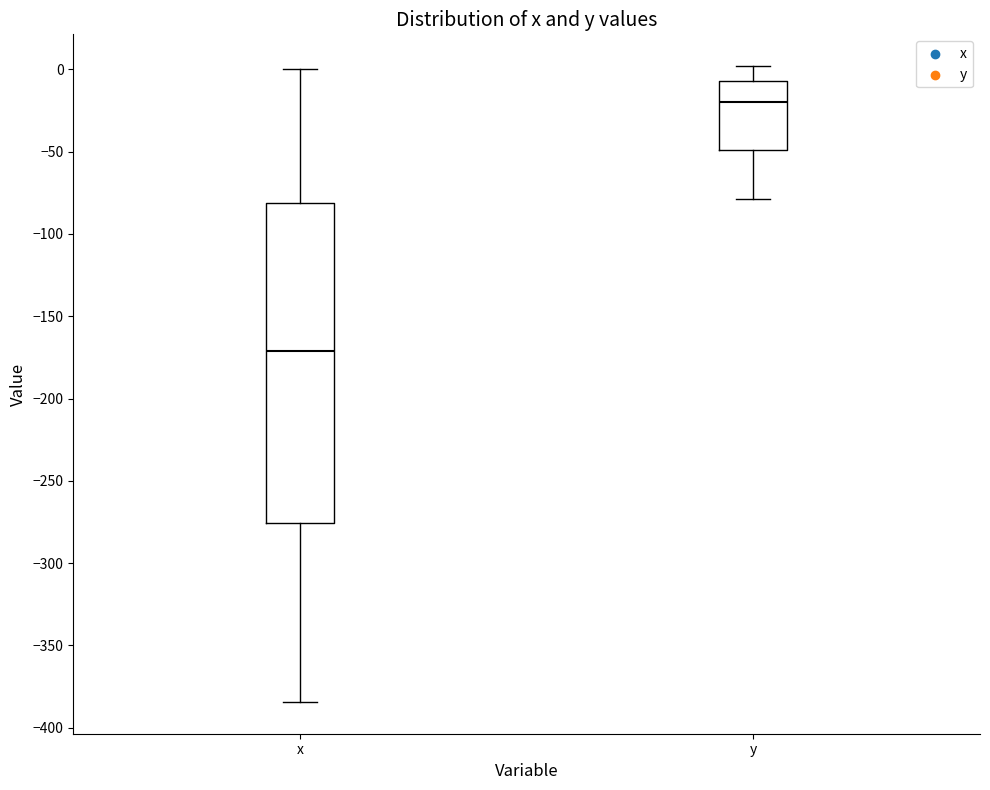

Reading left to right, read every box against the y-axis: the position of its median line, the range the box covers, and the ends of its whiskers. The values are not printed on the chart, so give them approximately, as read against the axis.

x: median -170, box -275 to -80, whiskers -385 to 0
y: median -20, box -50 to -5, whiskers -80 to 0